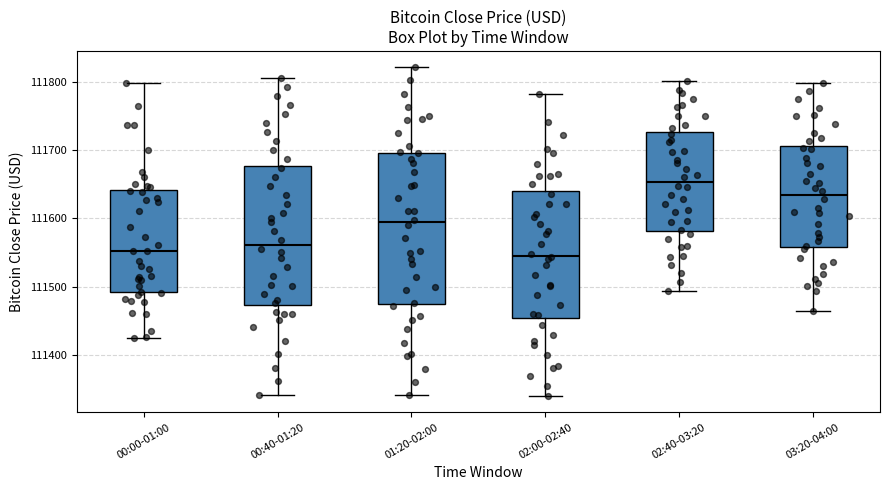

Which box has the highest median line?

02:40-03:20